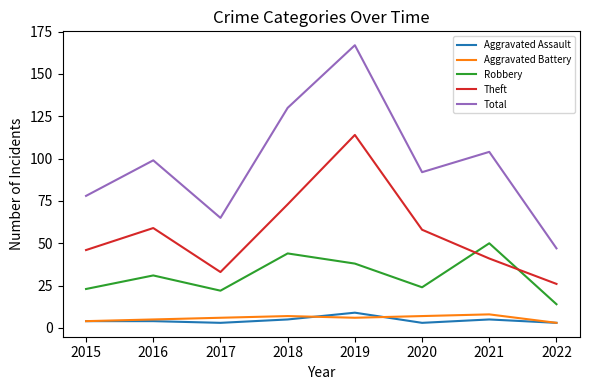

Is the value of Robbery at 2019 greater than the value of Aggravated Assault at 2022?

Yes